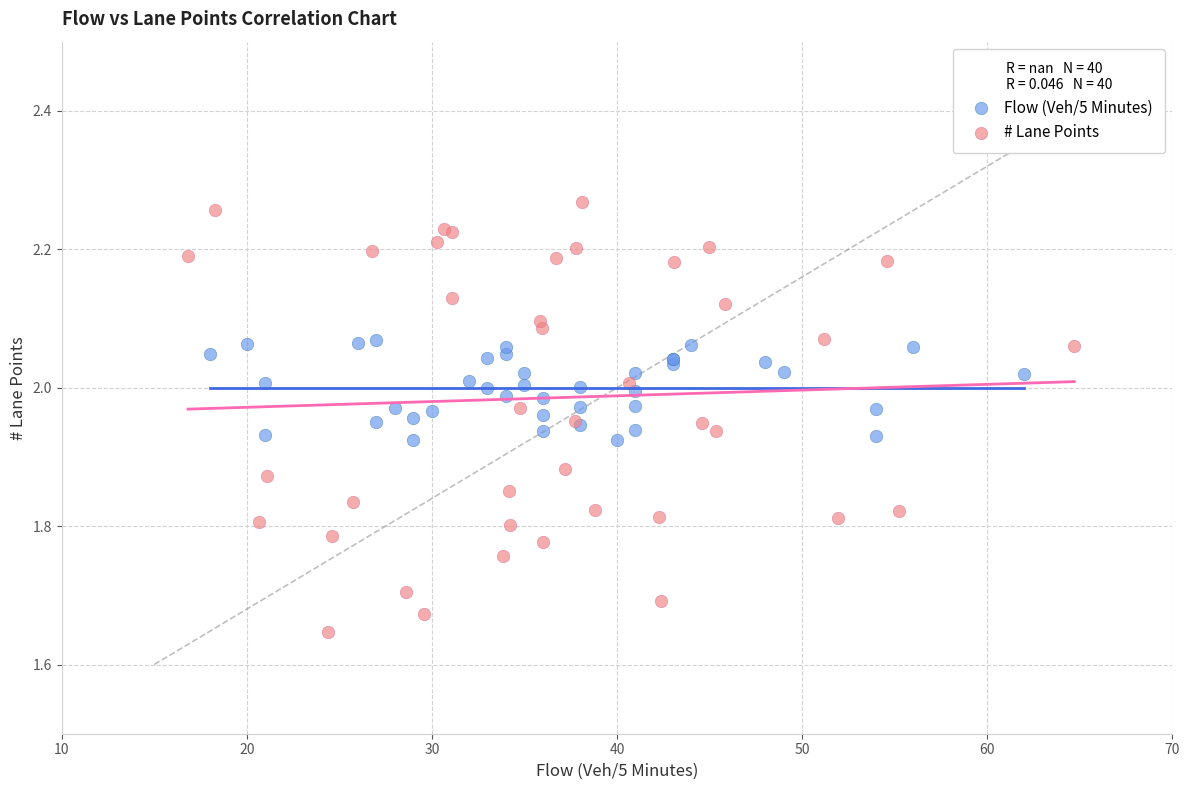

What are all the series names shown in the legend?

Flow (Veh/5 Minutes), # Lane Points